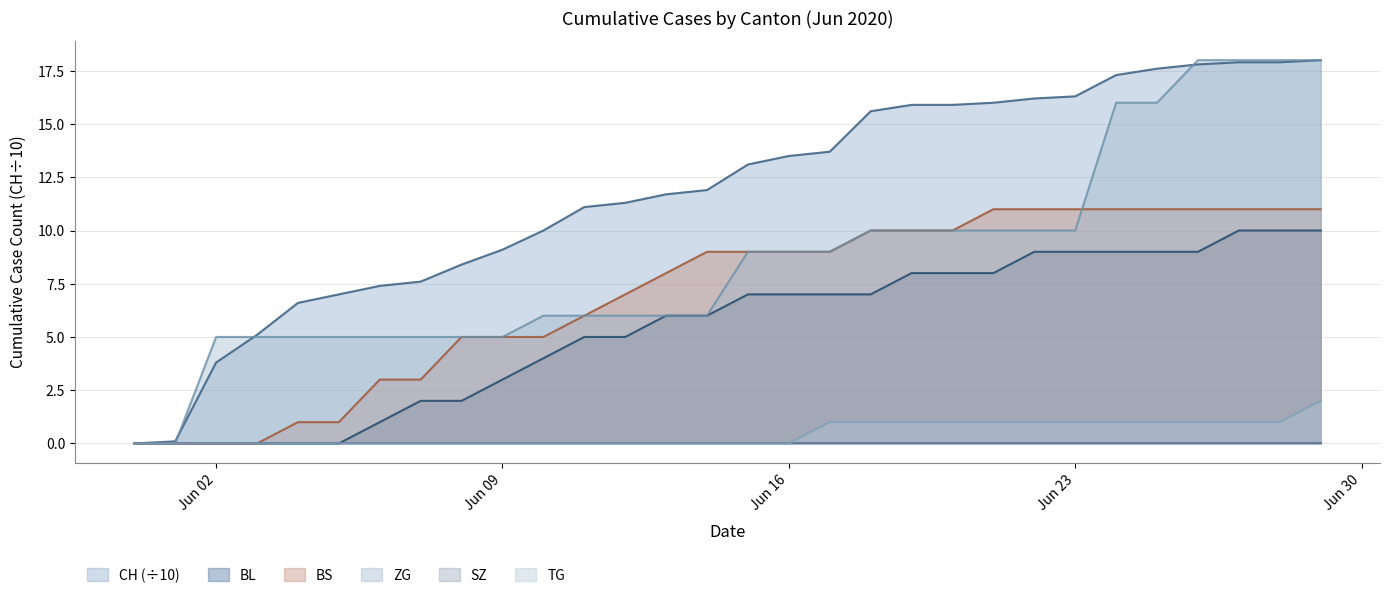

Which series has the largest total across all categories?

CH (÷10)